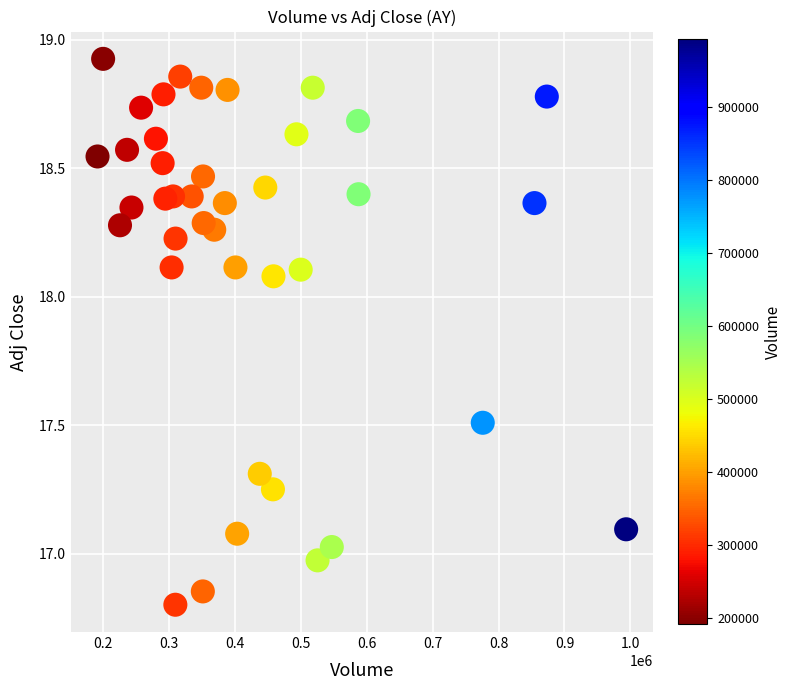

What is the range of Y values (max minus min)?

2.1